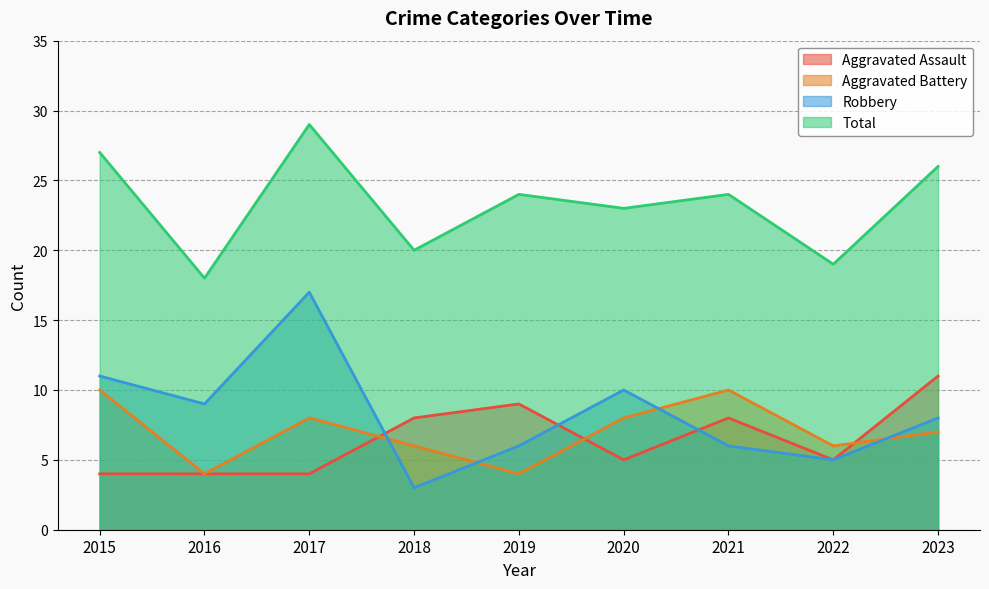

The value of Aggravated Battery at 2016 is 6. True or false?

False